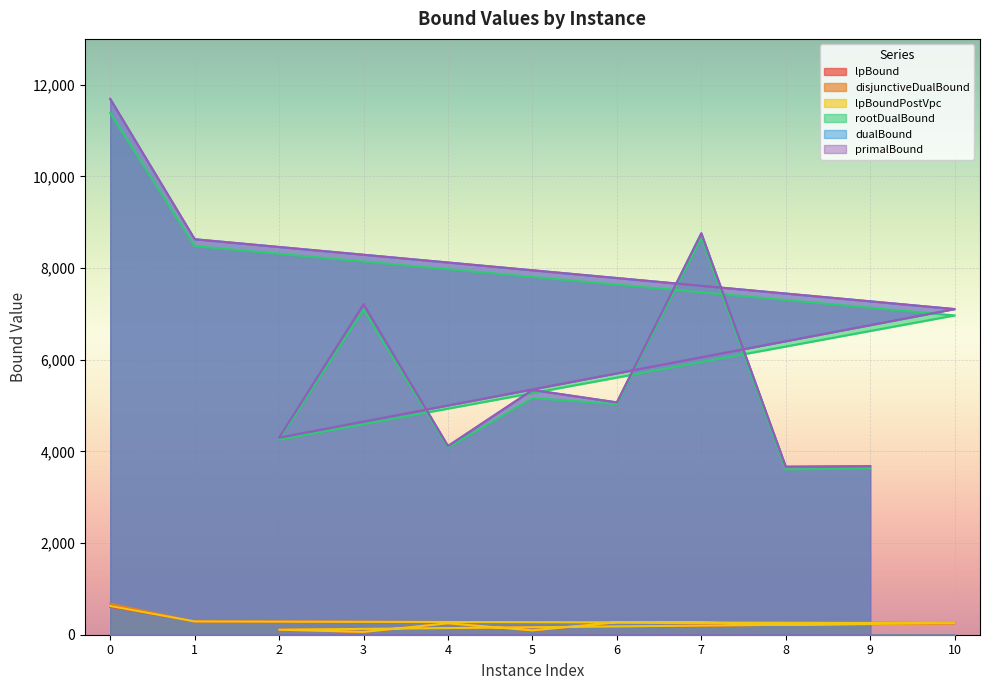

The value of primalBound at 2 is 2043.1. True or false?

False